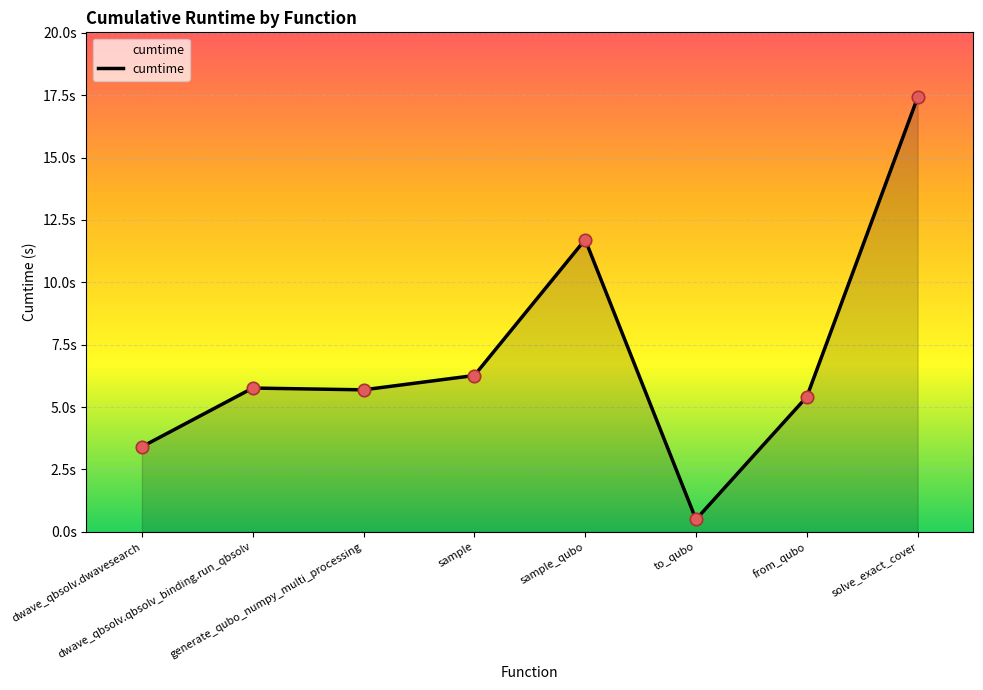

What is the change in value from dwave_qbsolv.qbsolv_binding.run_qbsolv to generate_qubo_numpy_multi_processing?

-0.1